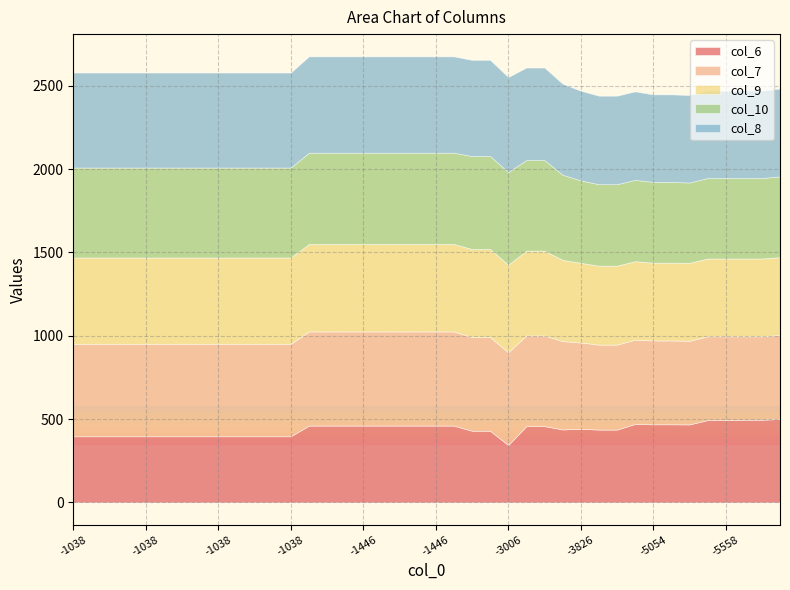

What is the value of the col_6 point at the 12th from the left?

397